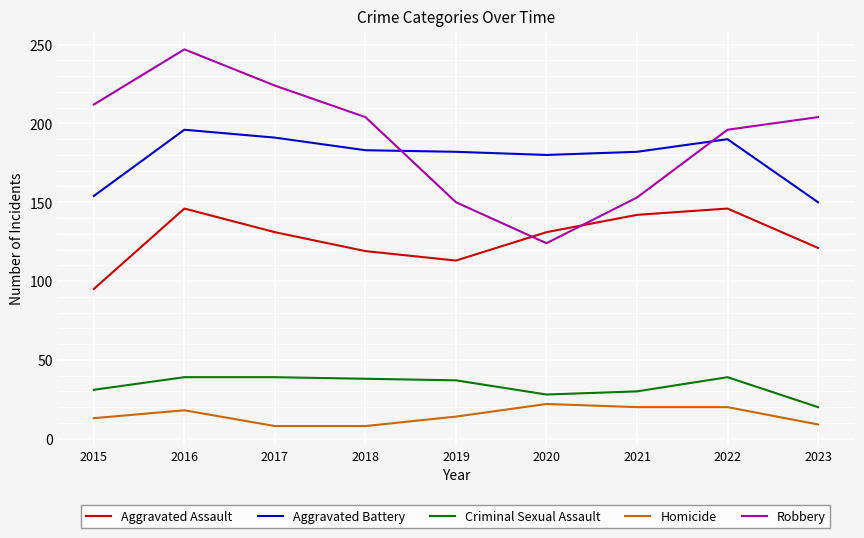

What is the spread (max minus min) of values at 2015?

199